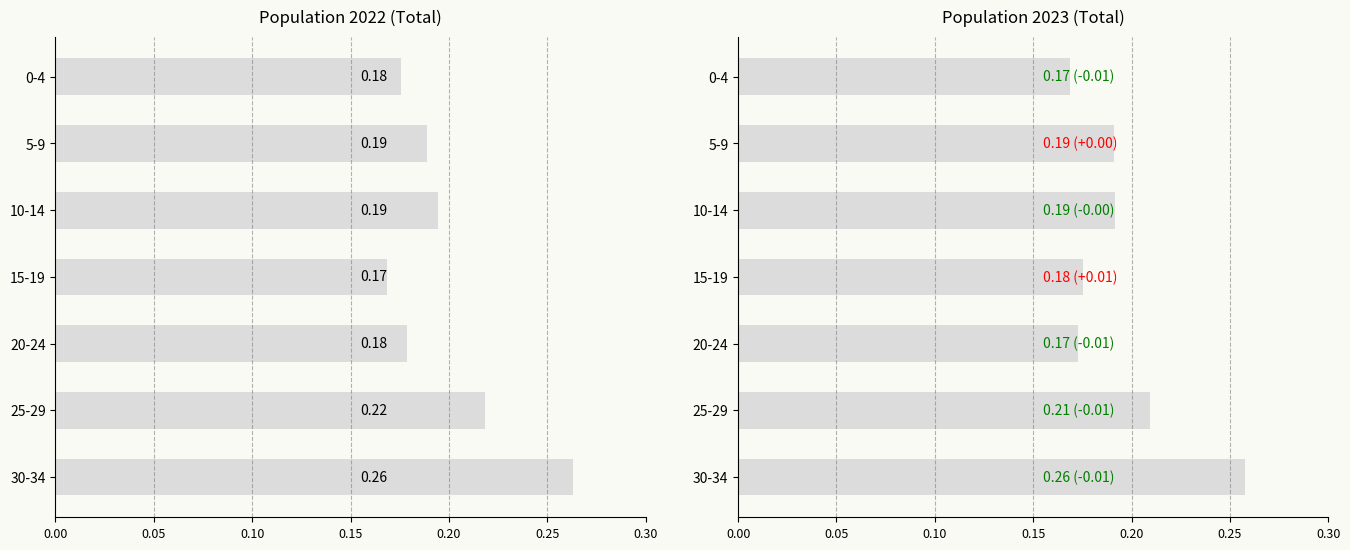

Rank the series at 0.10 from highest to lowest value.

Total_2022, Total_2023